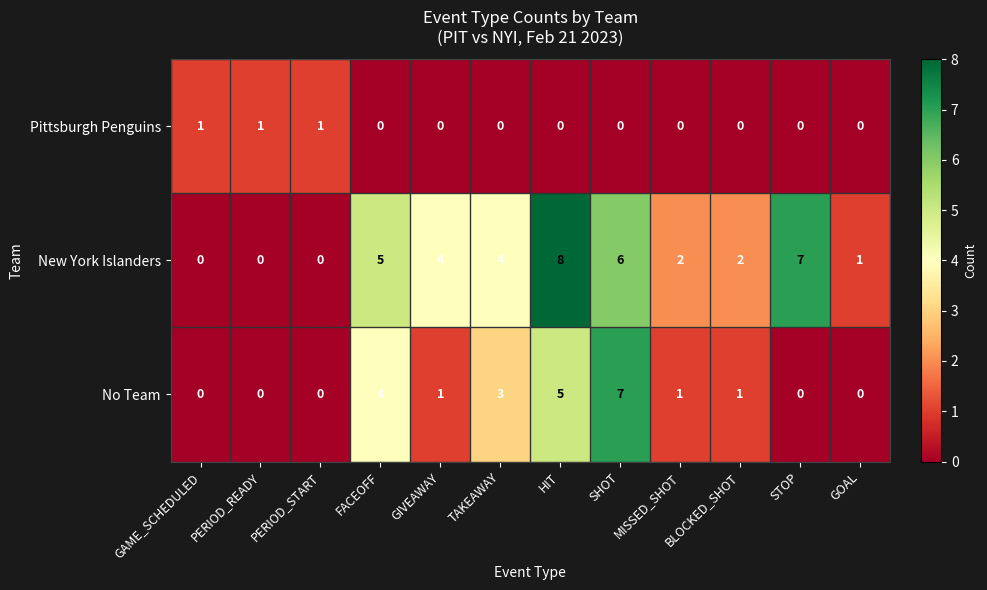

List the series in order of their peak value, highest first.

New York Islanders, No Team, Pittsburgh Penguins